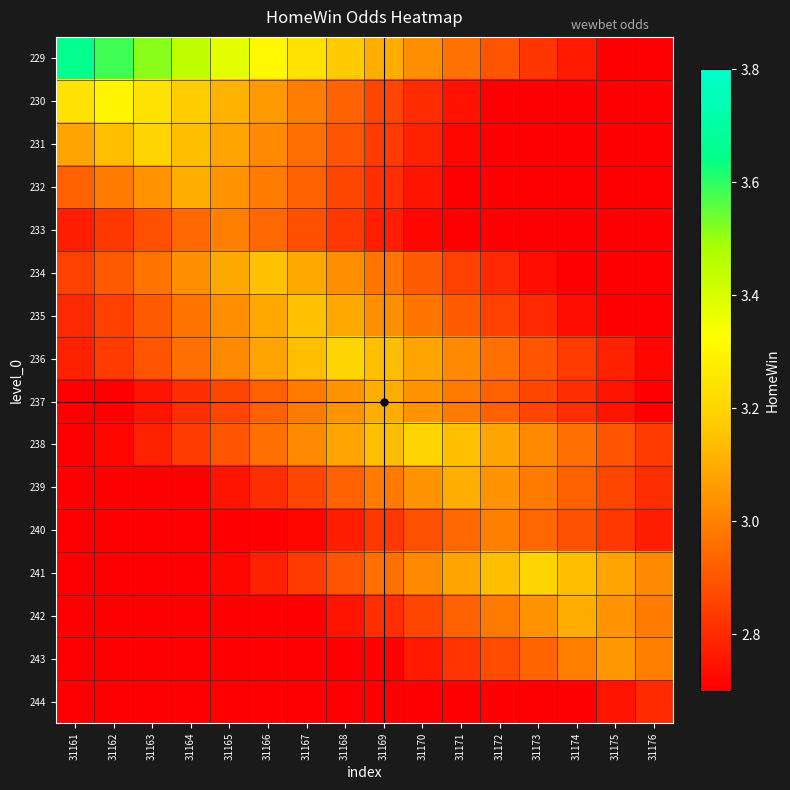

List the series in order of their peak value, lowest first.

244, 233, 240, 243, 232, 237, 239, 242, 234, 235, 231, 236, 238, 241, 230, 229